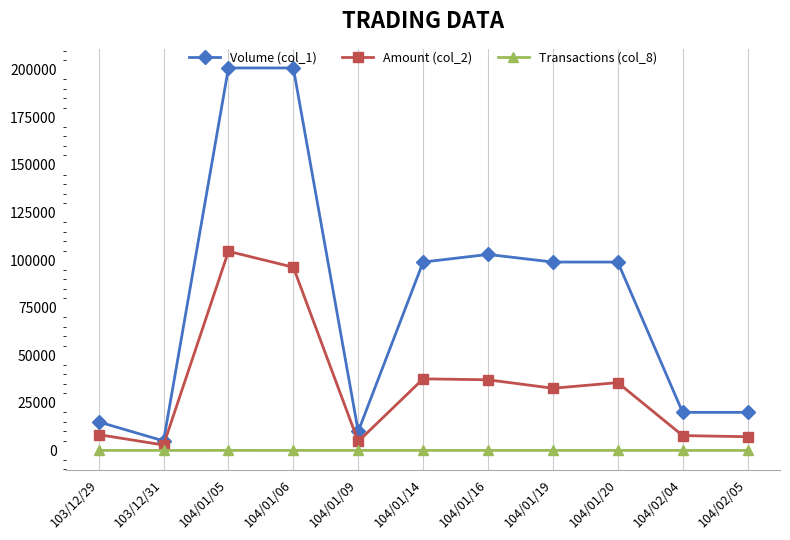

Where is the first local minimum for Volume (col_1)?

103/12/31